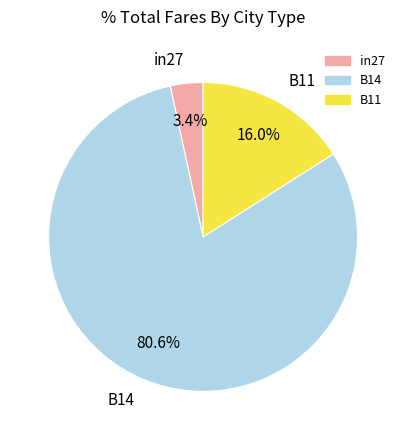

Rank the categories by value from lowest to highest.

in27, B11, B14